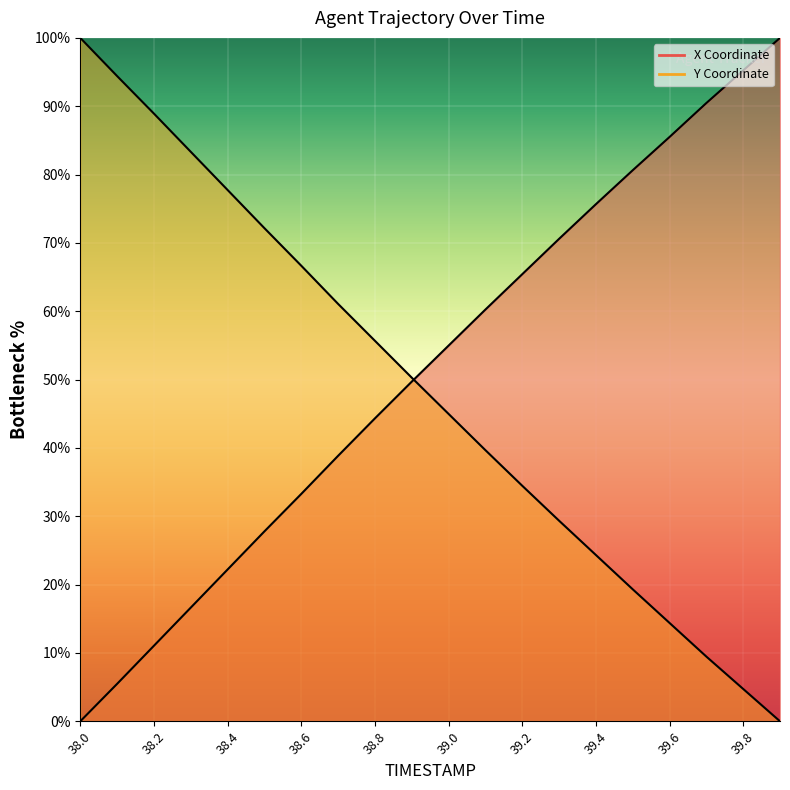

Rank the series at 38.6 from lowest to highest value.

X, Y